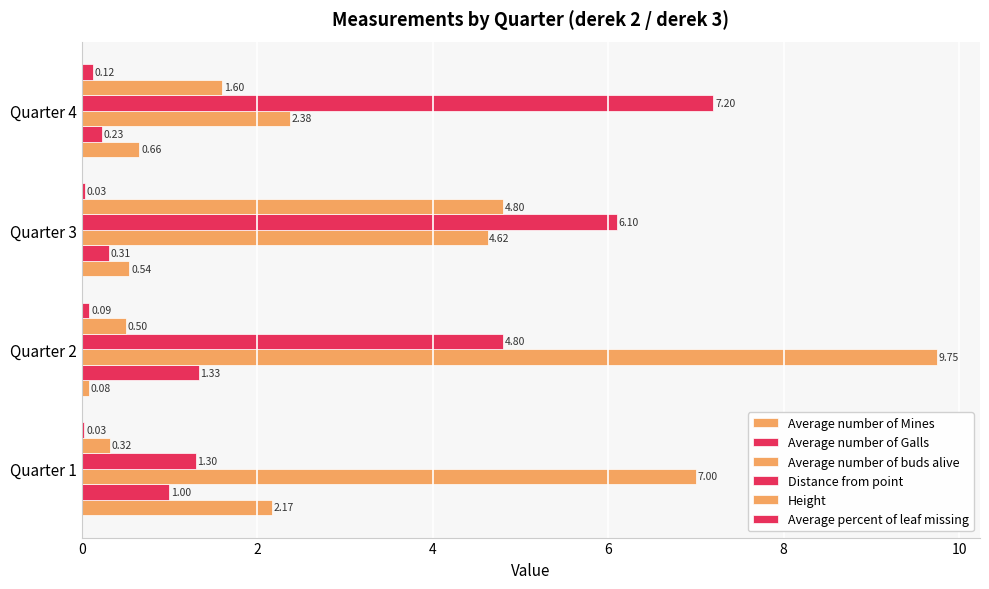

How many values in the Average number of buds alive series are below 7?

2